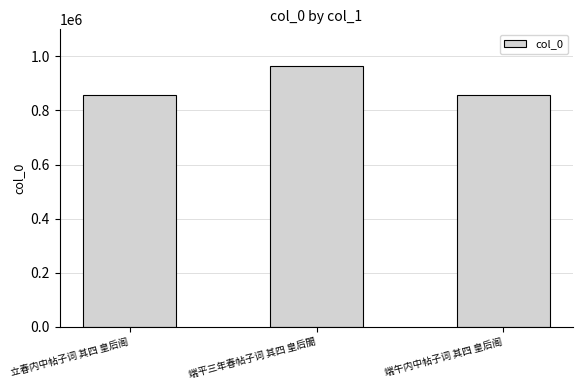

What is the change in value from 端平三年春帖子词 其四 皇后閤 to 端午内中帖子词 其四 皇后阁?

-105731